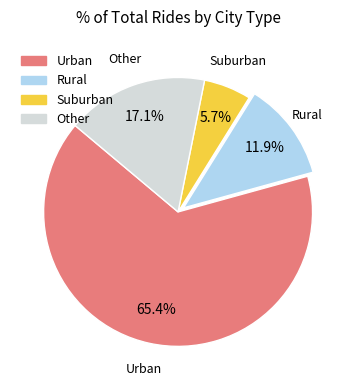

Which category has the smallest portion of the pie?

Suburban